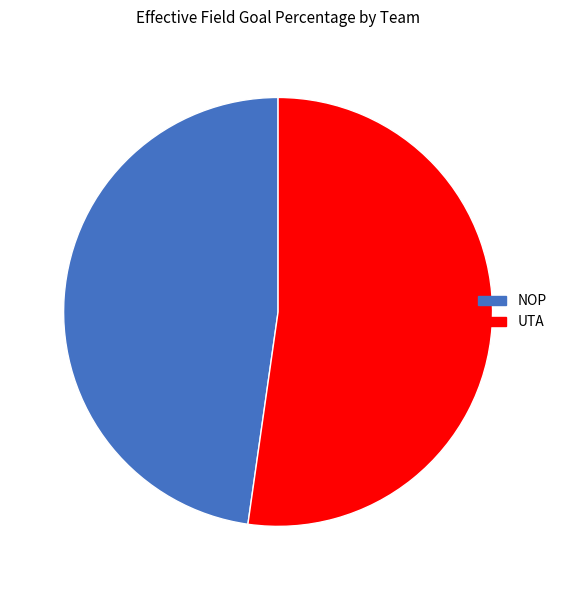

Which slice is the smallest?

NOP